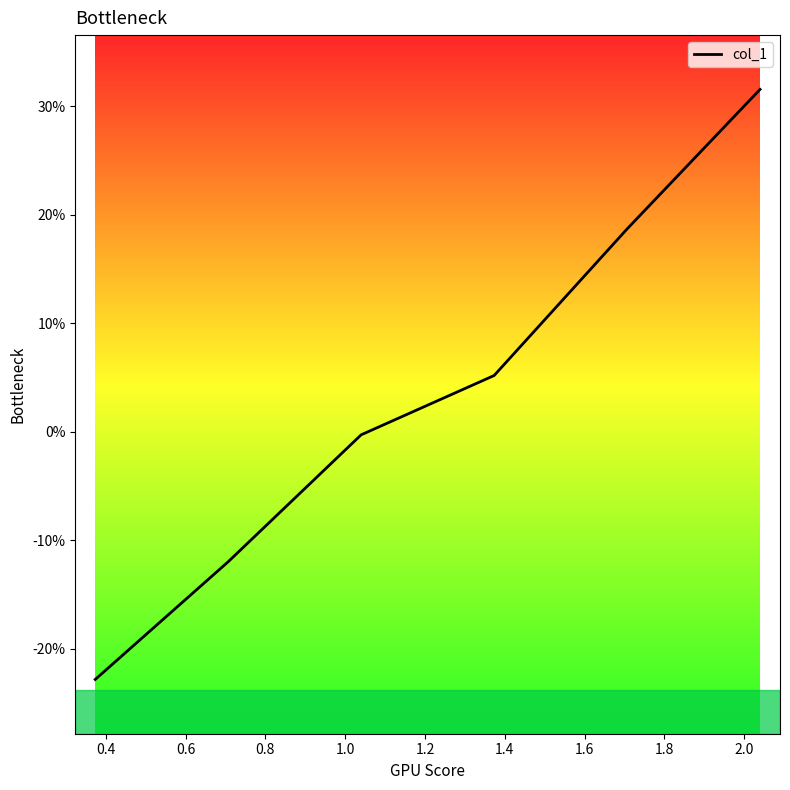

Is this an area chart (filled region under the line)?

No